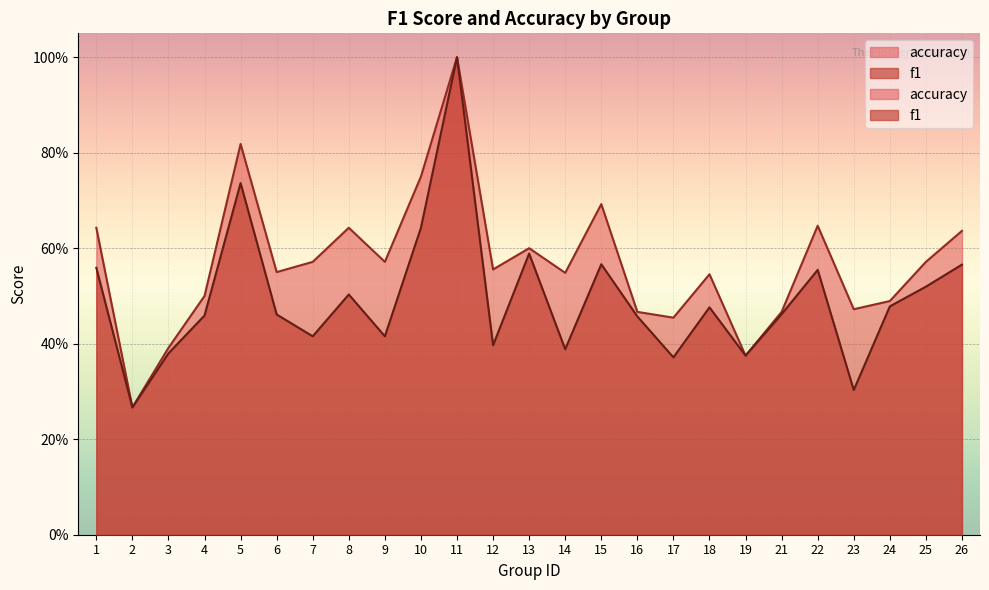

How many interior local valleys does the accuracy series have?

8